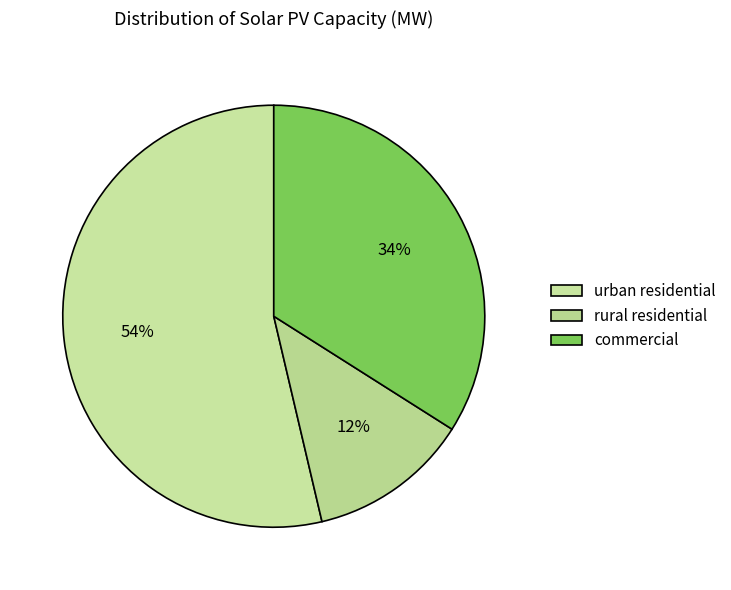

Which slice represents more than half of the pie?

urban residential